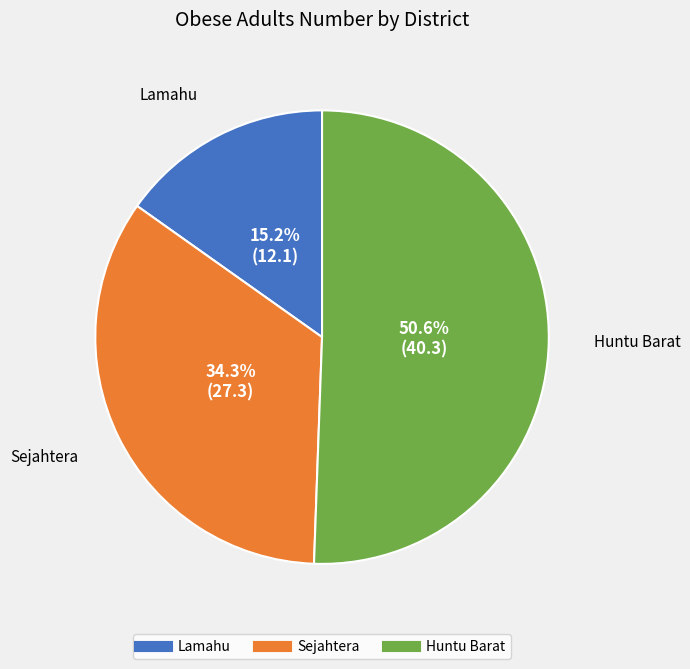

Combined, do Lamahu and Sejahtera account for over 50%?

No